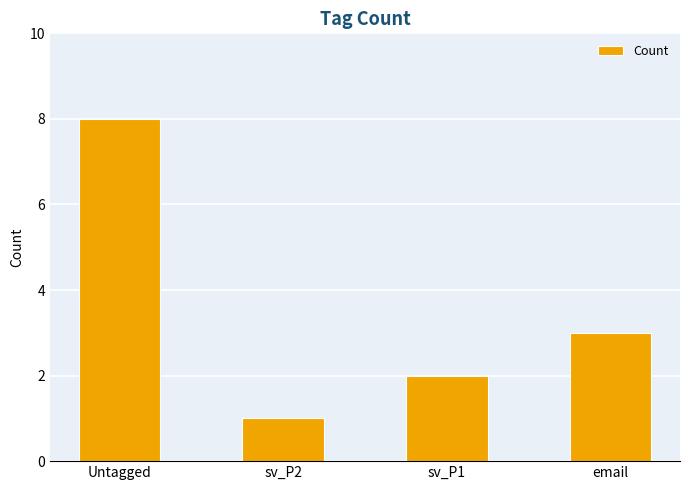

At which label does the data first exceed 3?

Untagged